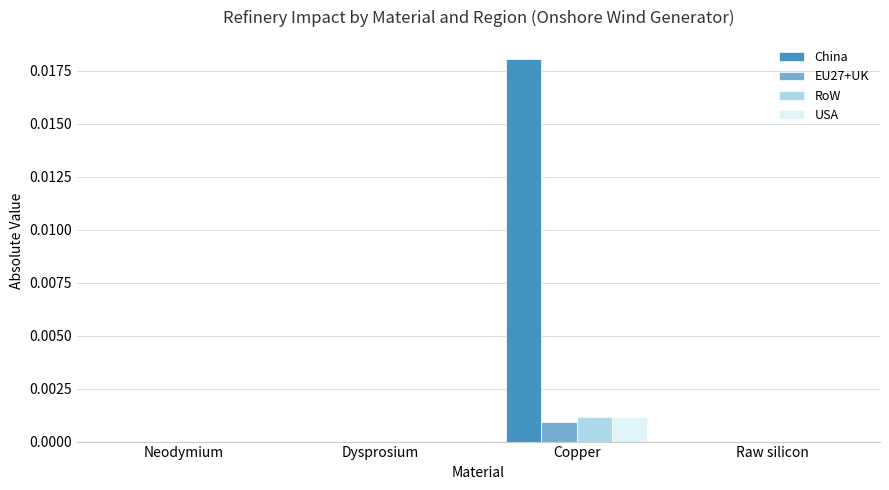

At which category does the chart reach its peak across all series?

Copper